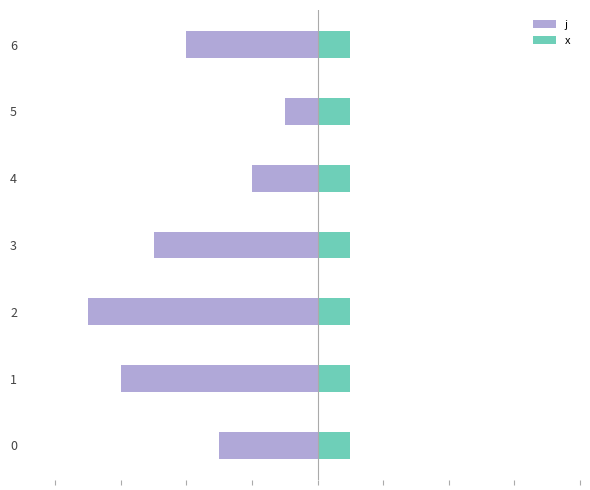

How many groups of bars are there?

7